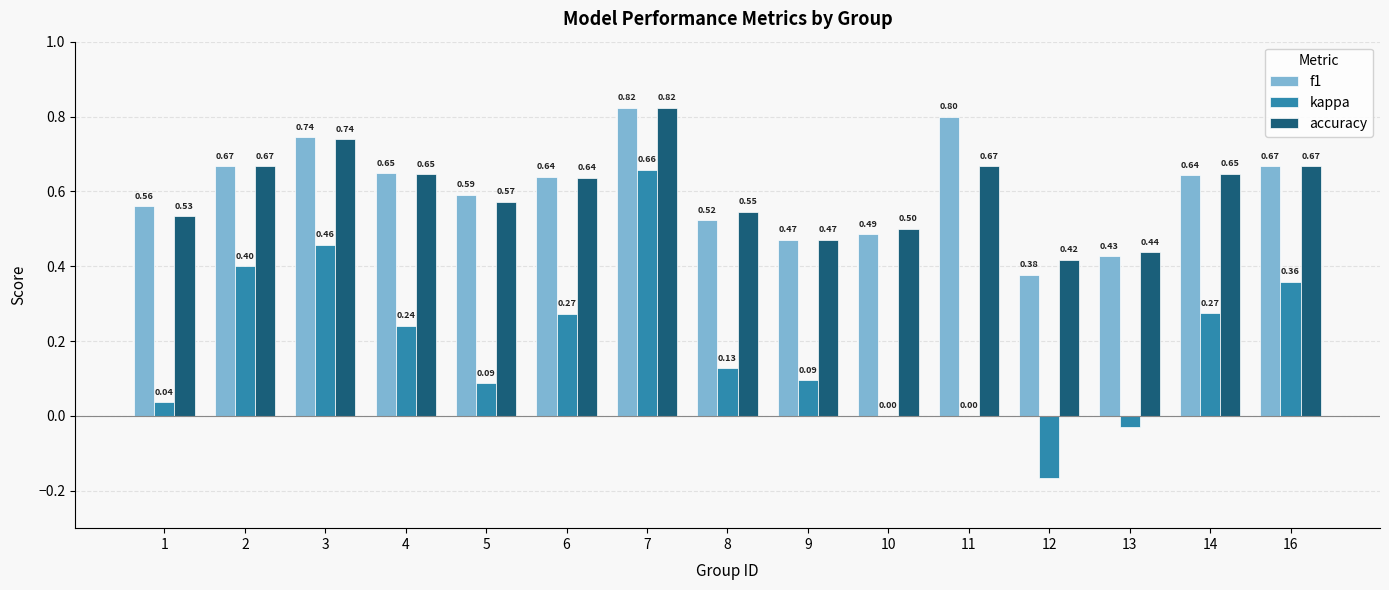

What is the spread (max minus min) of values at 11?

0.8